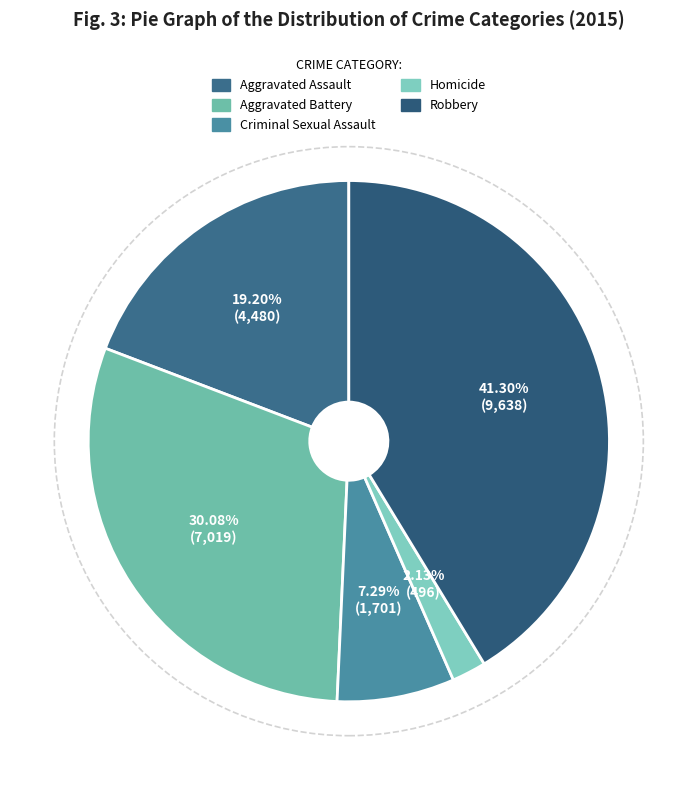

How many slices are in this pie chart?

5